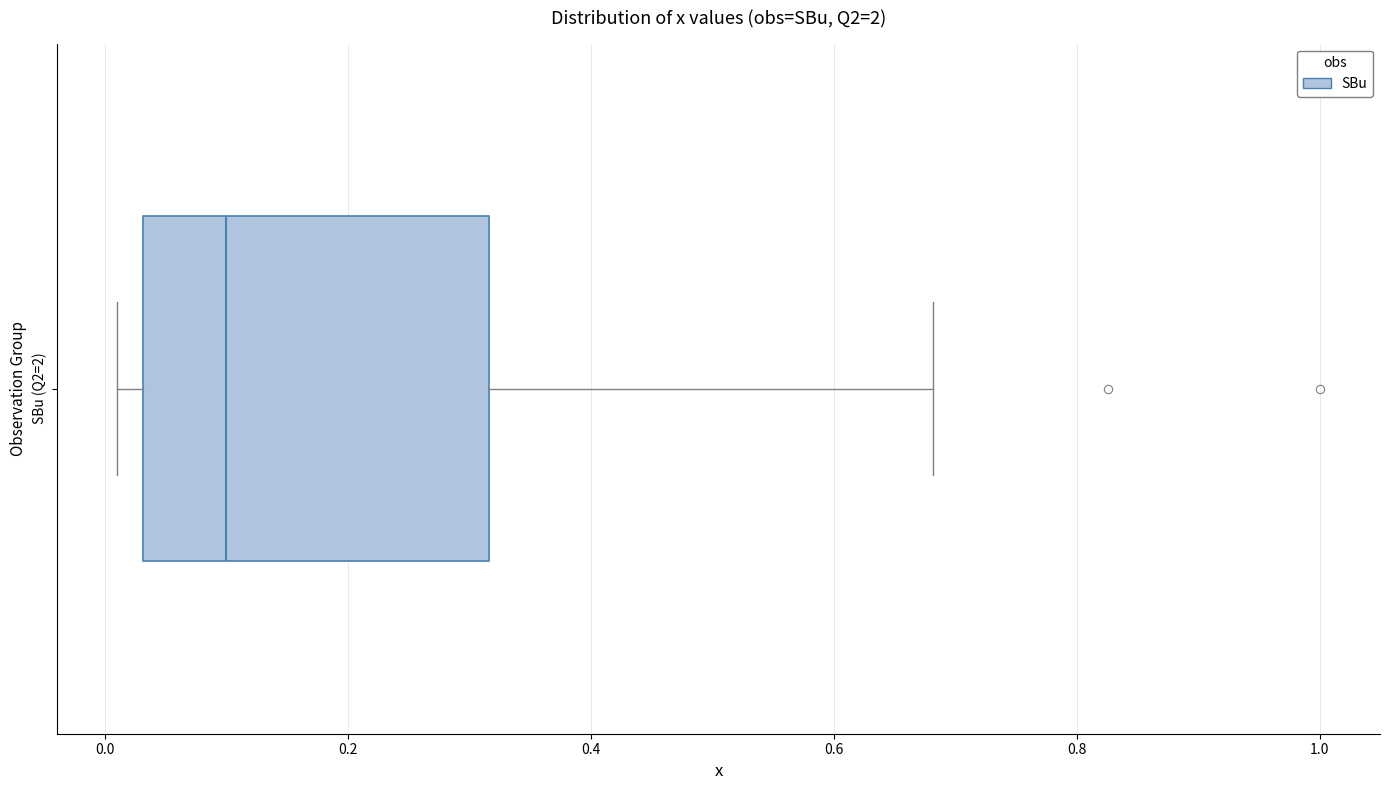

Transcribe this box plot: give where the median line is, the range the box spans, and where the two whiskers end, as read against the x-axis. The values are not printed on the chart, so give them approximately, as read against the axis.

median 0.10, box 0.04 to 0.32, whiskers 0.02 to 0.68